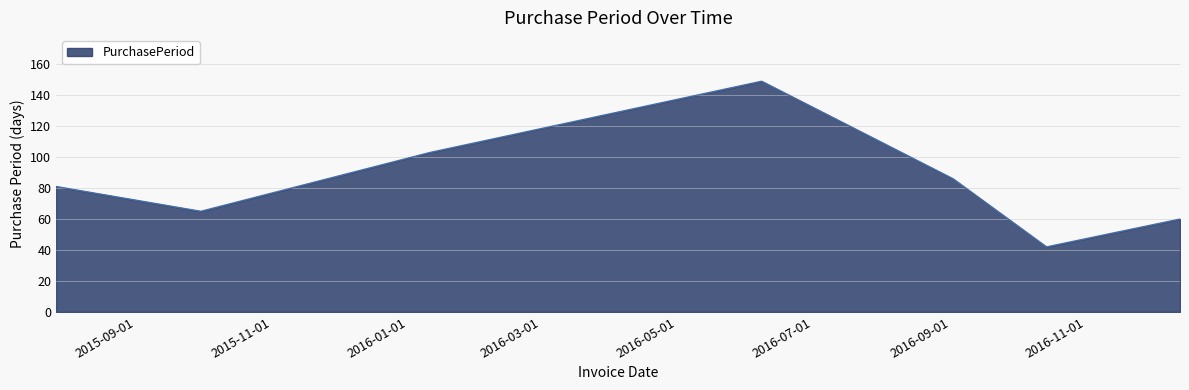

What is the greatest value displayed?

149